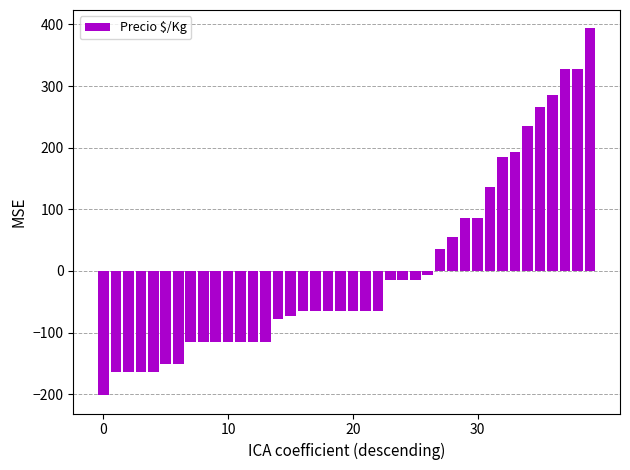

What is the value of the 7th bar from the left?

-151.4